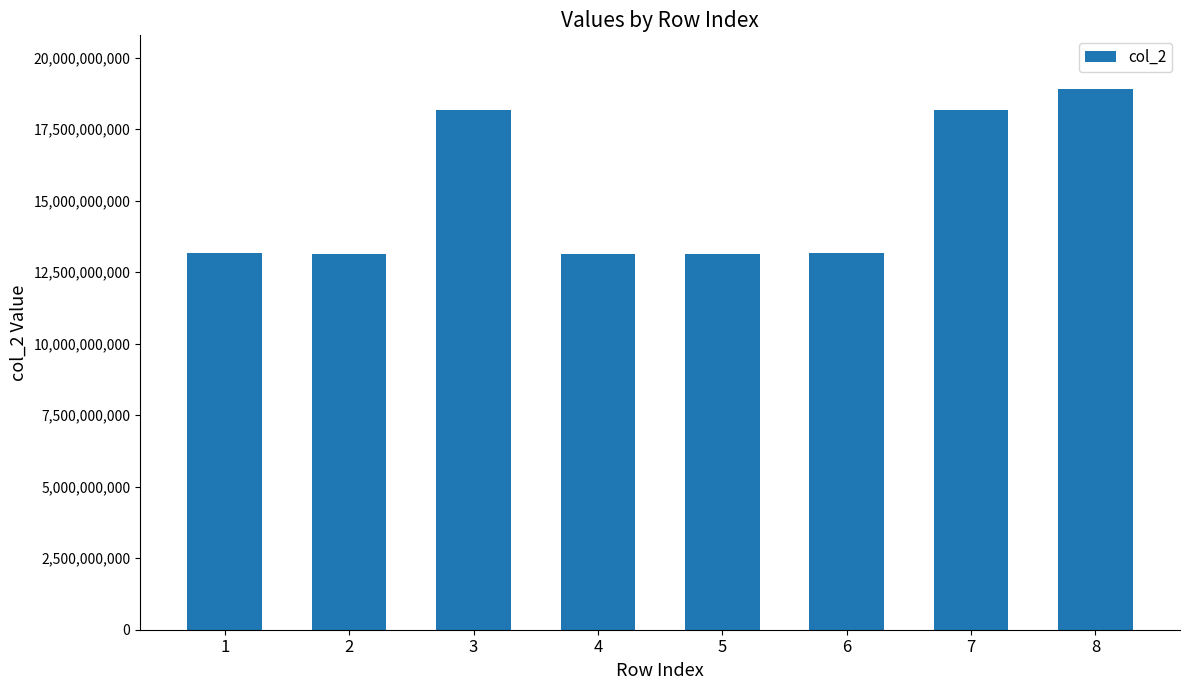

How many values are below 13155545454?

4